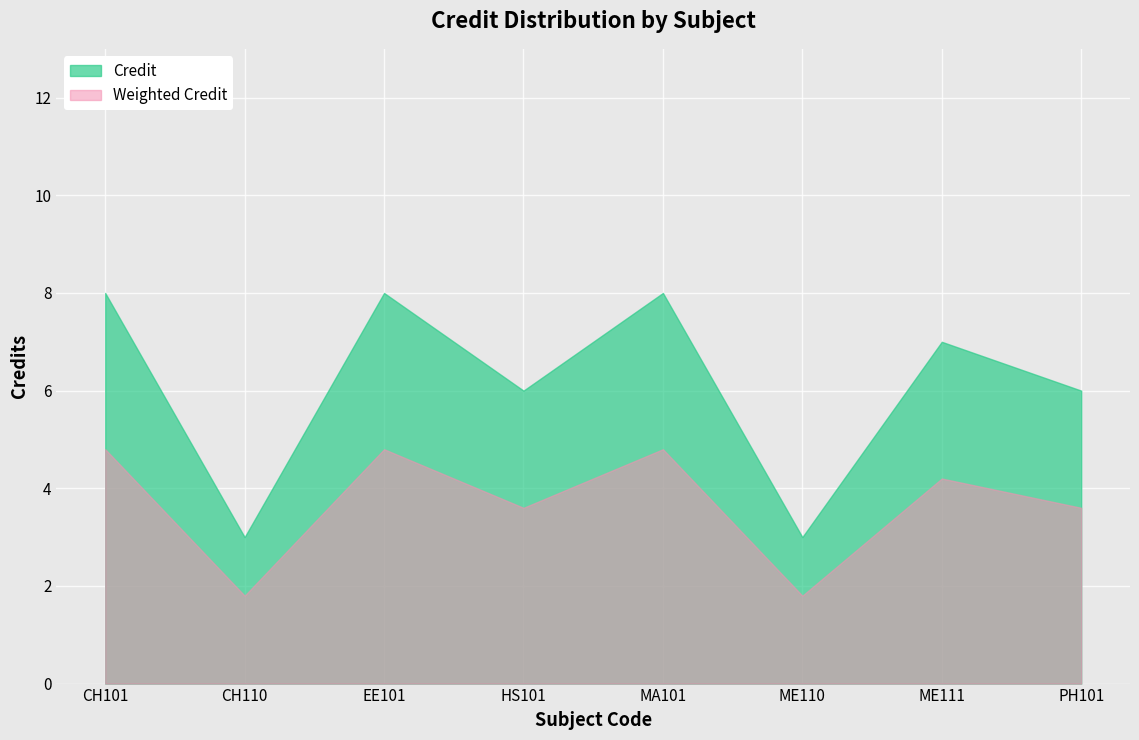

How many lines are shown in the chart?

2